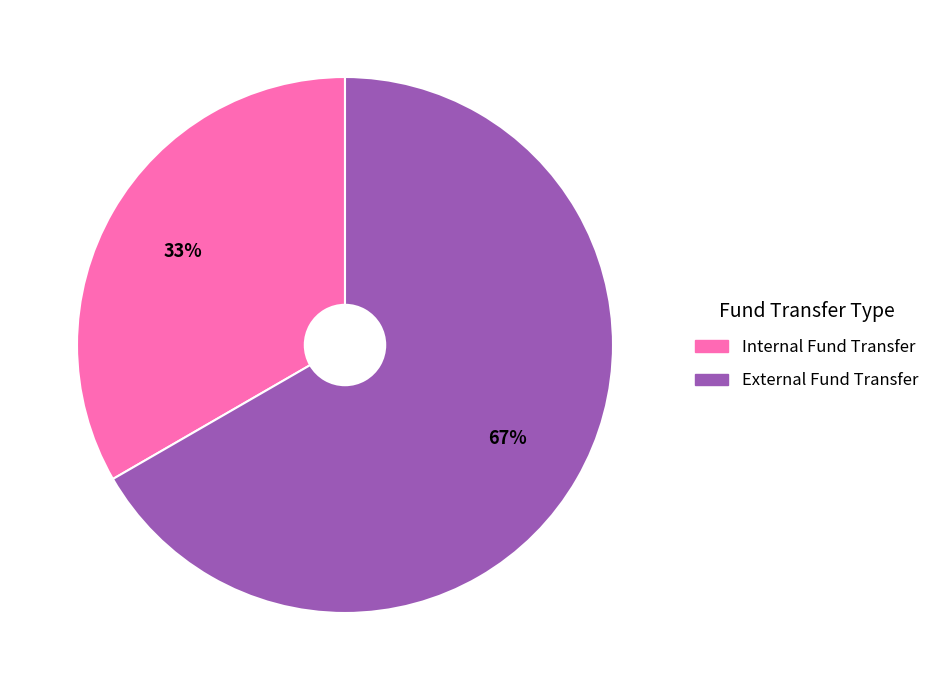

Which category has the biggest portion of the pie?

External Fund Transfer